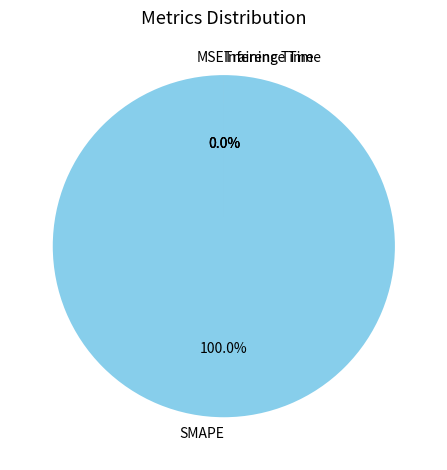

Rank the categories by value from lowest to highest.

MSE, Inference Time, Training Time, SMAPE